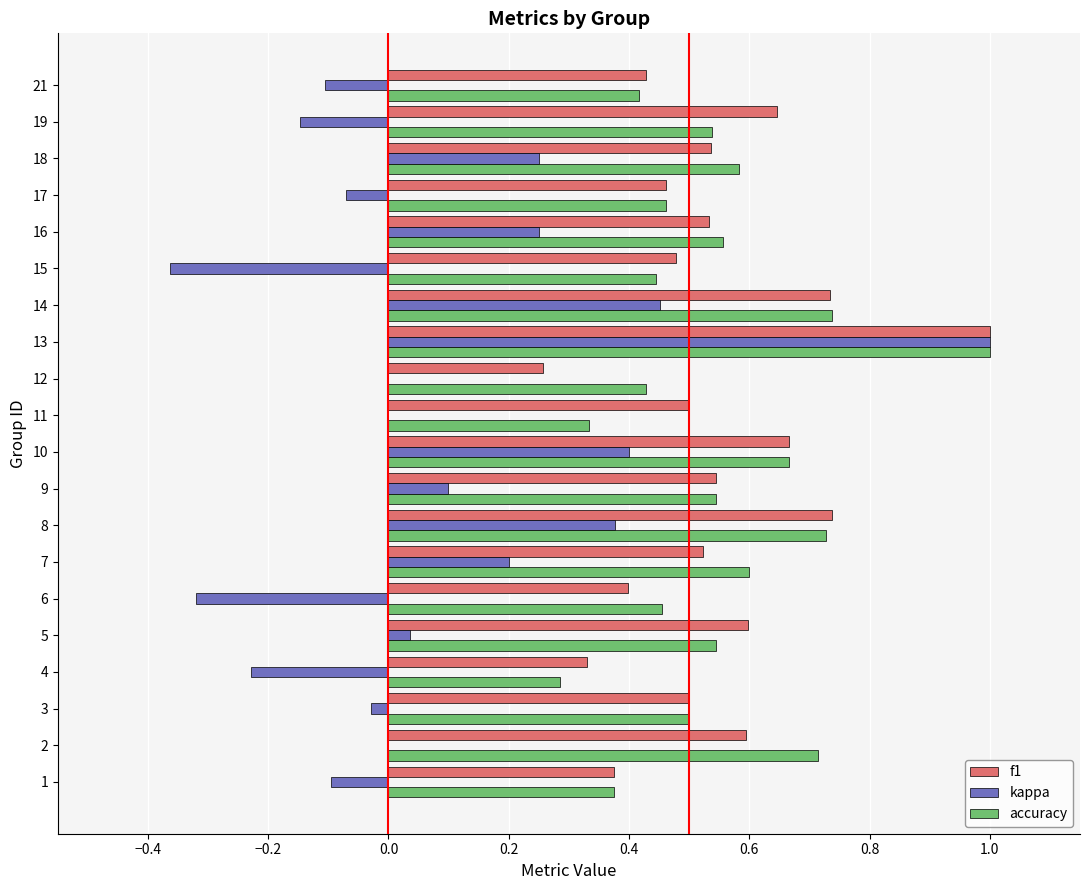

At which category is the sum across all series the highest?

13